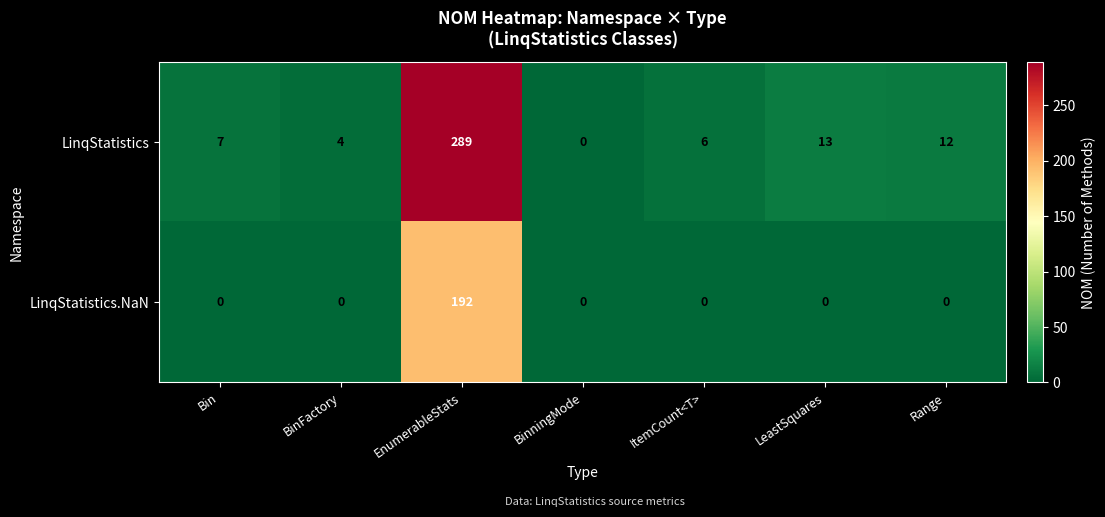

What is the difference between the highest and lowest values at BinFactory?

4